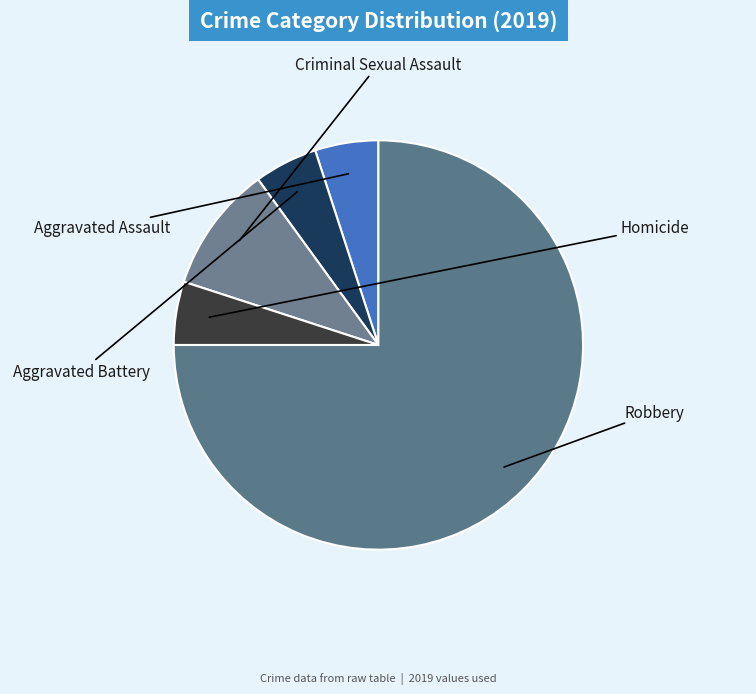

How many segments does this pie chart have?

5